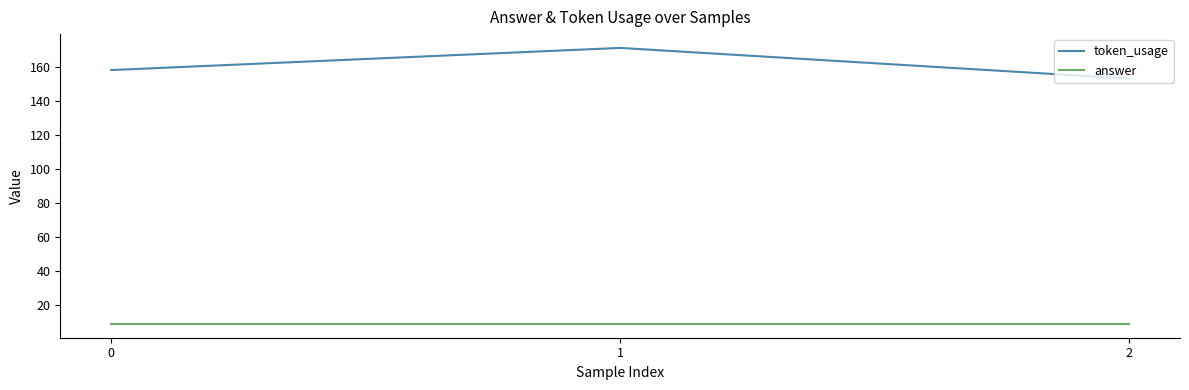

At which category is the sum across all series the highest?

1